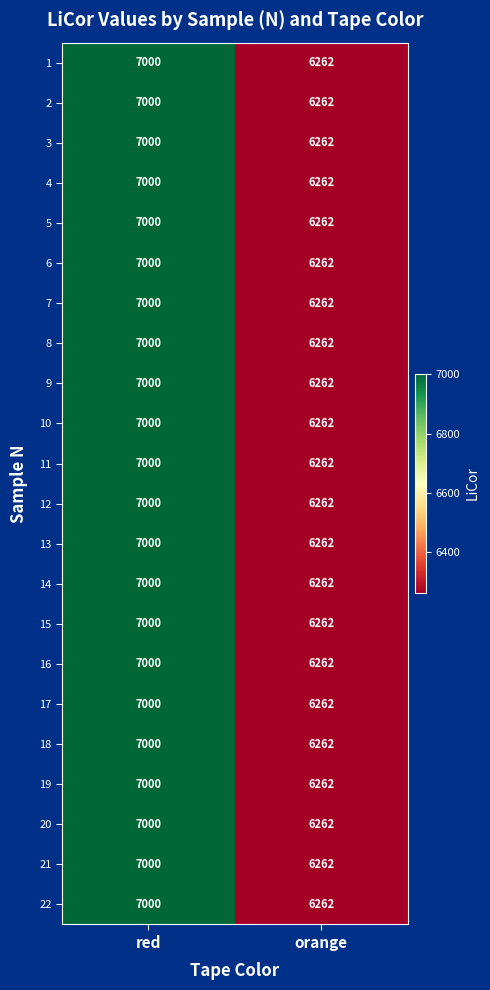

List the labels in order of 2 value, largest first.

red, orange